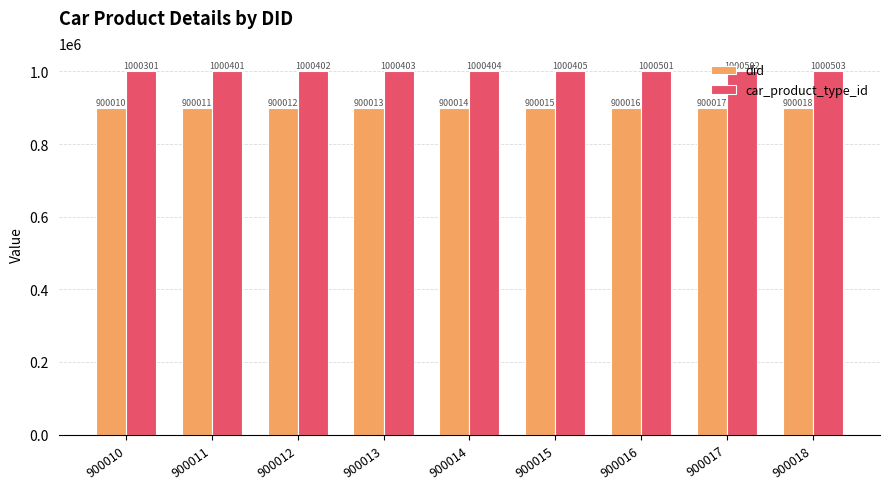

At how many categories does at least one series exceed 916694?

9